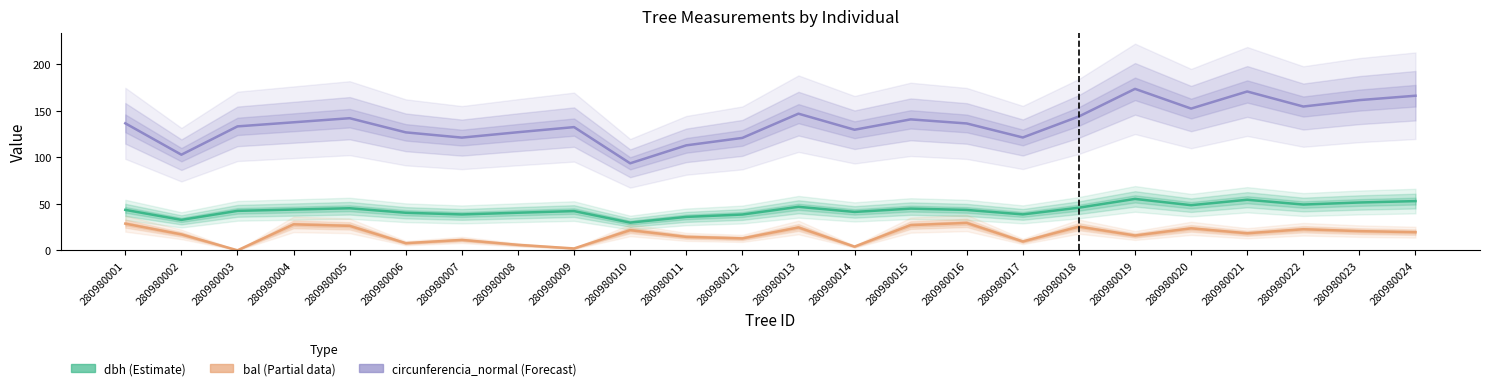

How many values in the bal (Partial data) series are below 19?

12